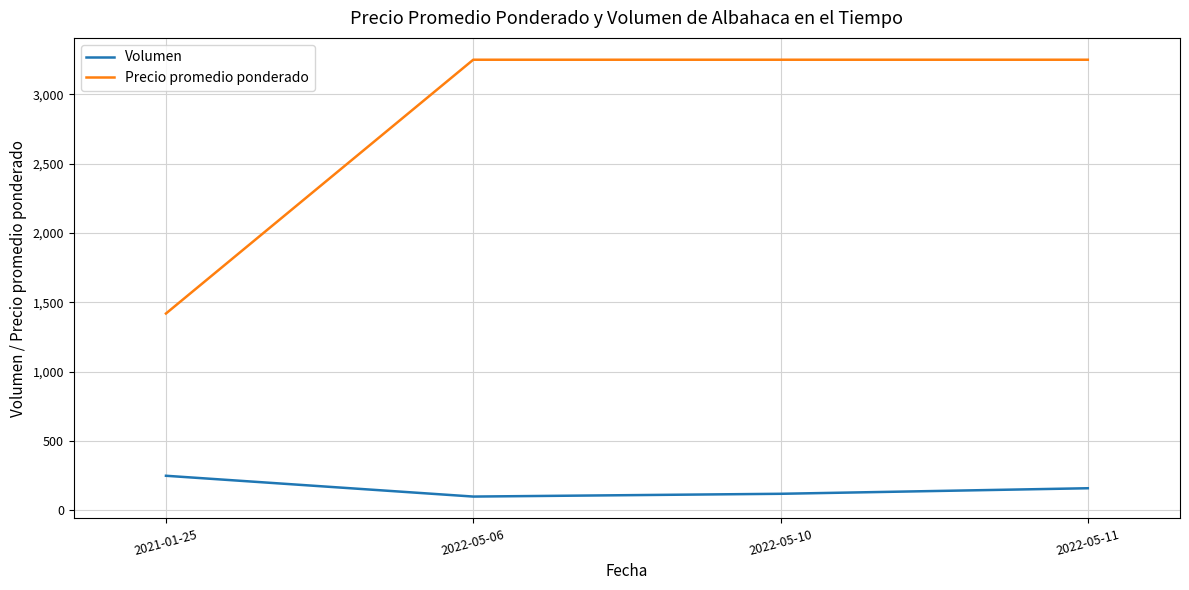

Which series has the largest total across all categories?

Precio promedio ponderado